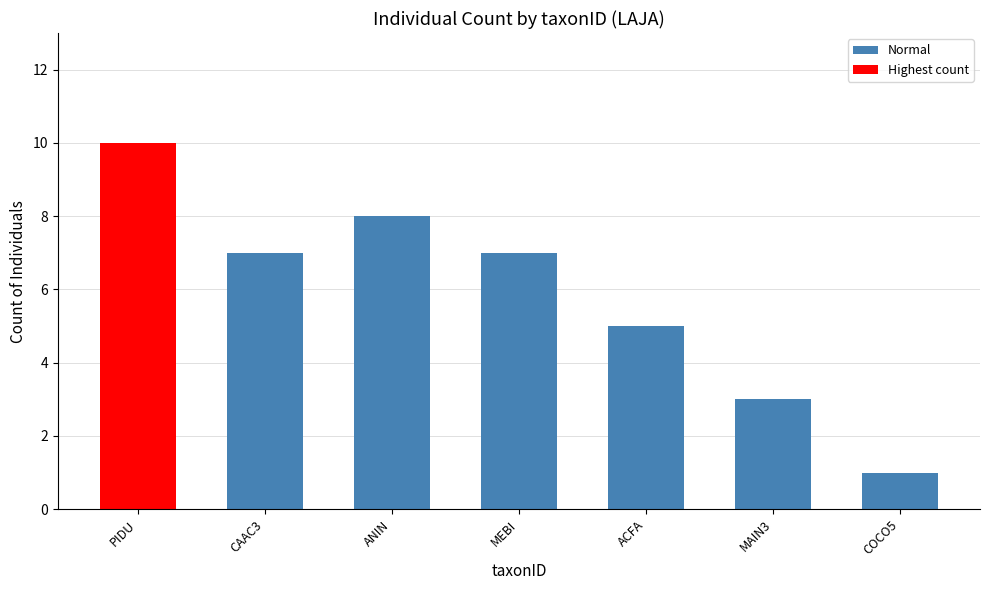

What is the maximum value shown in the chart?

10